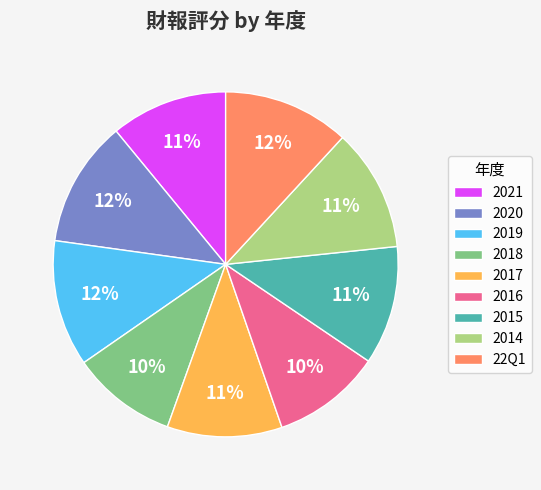

What percentage is the 2015 slice, to the nearest percent?

11%